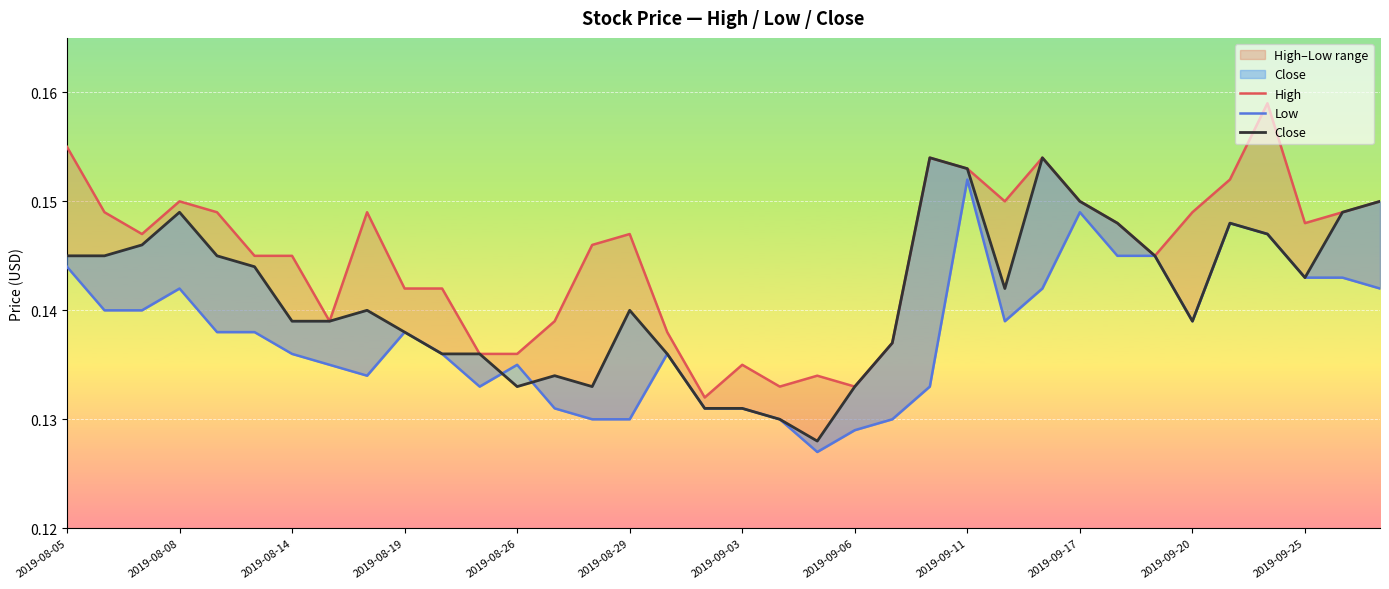

How many intersections are there between Close and Low?

2